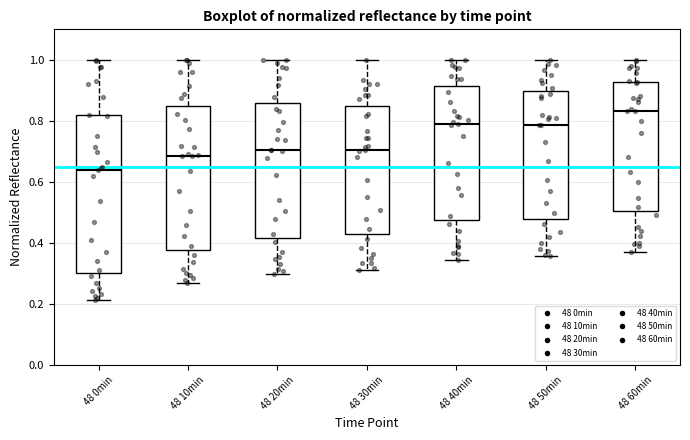

Reading left to right, transcribe this box plot: for each box, give where its median line is, the range the box spans, and where its two whiskers end, as read against the y-axis. The values are not printed on the chart, so give them approximately, as read against the axis.

48 0min: median 0.64, box 0.30 to 0.82, whiskers 0.22 to 1.00
48 10min: median 0.68, box 0.38 to 0.84, whiskers 0.26 to 1.00
48 20min: median 0.70, box 0.42 to 0.86, whiskers 0.30 to 1.00
48 30min: median 0.70, box 0.42 to 0.84, whiskers 0.32 to 1.00
48 40min: median 0.80, box 0.48 to 0.92, whiskers 0.34 to 1.00
48 50min: median 0.78, box 0.48 to 0.90, whiskers 0.36 to 1.00
48 60min: median 0.84, box 0.50 to 0.92, whiskers 0.38 to 1.00